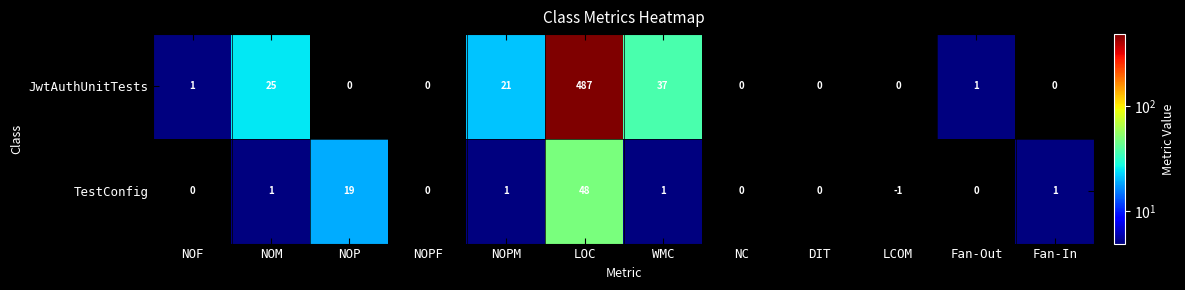

The JwtAuthUnitTests series shows 758 at LOC. True or false?

False